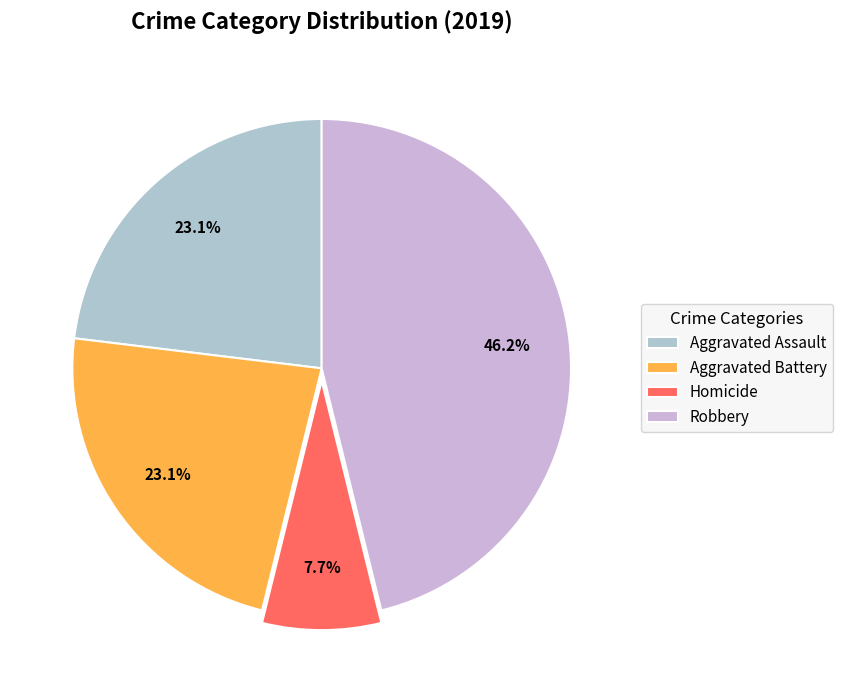

What percentage is the Robbery slice, to the nearest percent?

46%